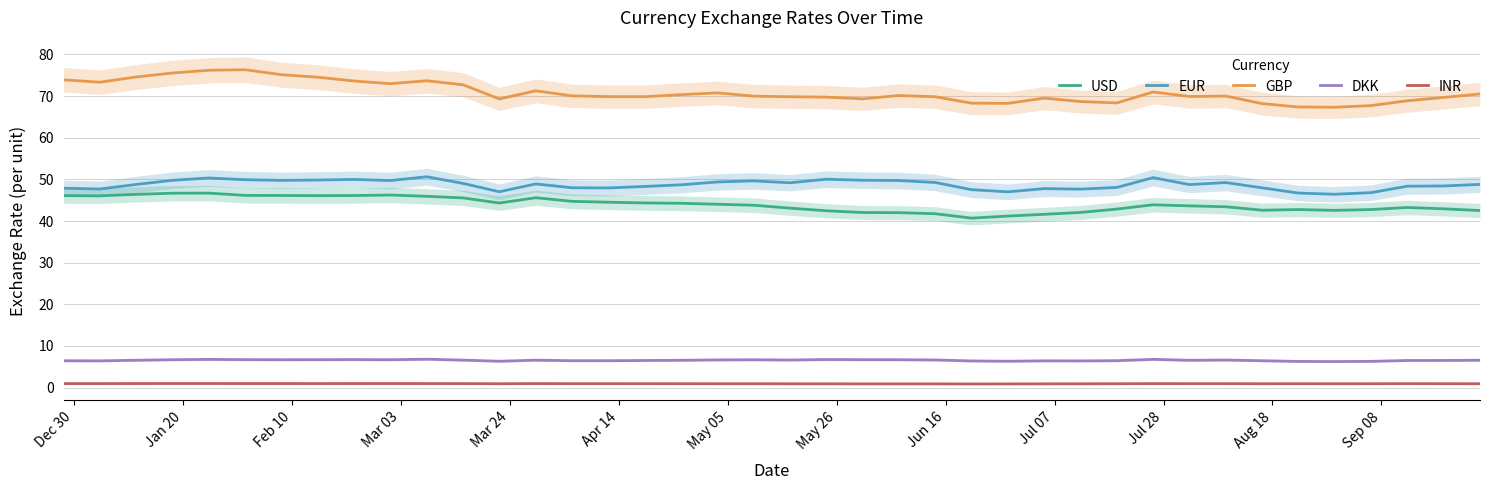

True or false: EUR and DKK intersect in this chart.

False